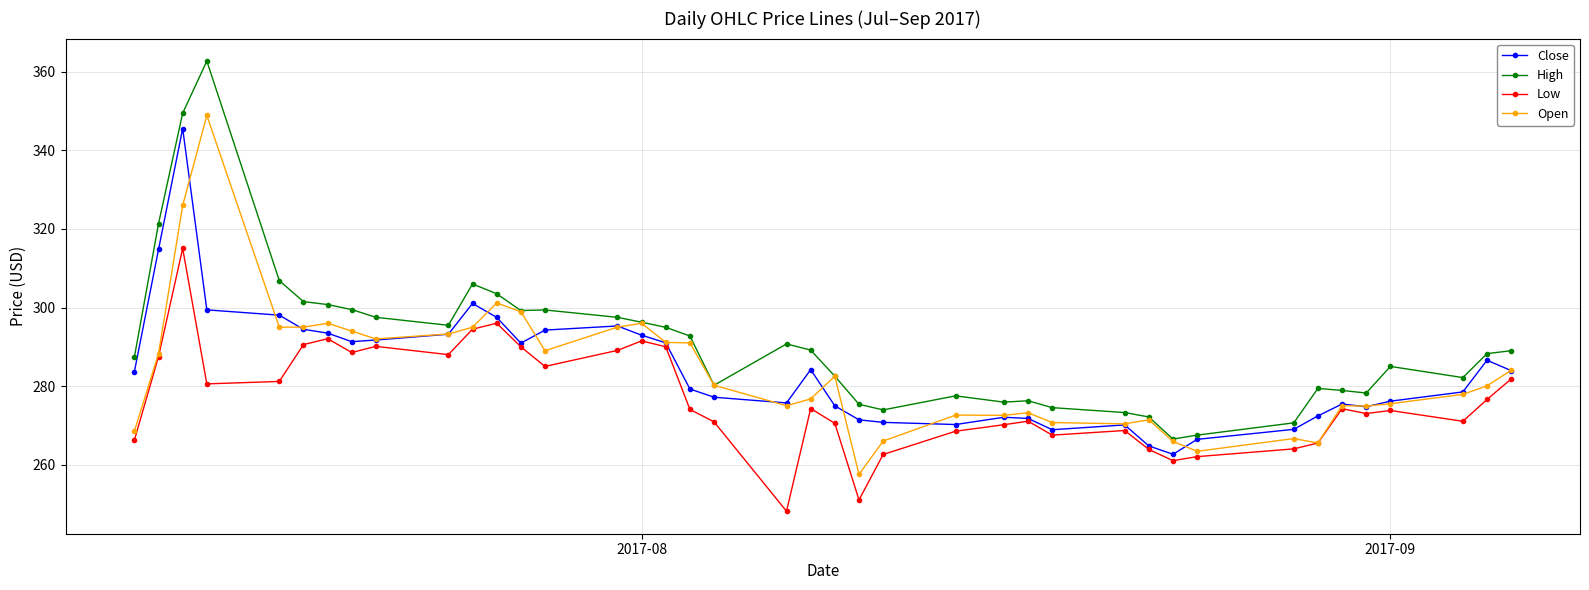

What is the value of the Low point at the 18th from the left?

274.0